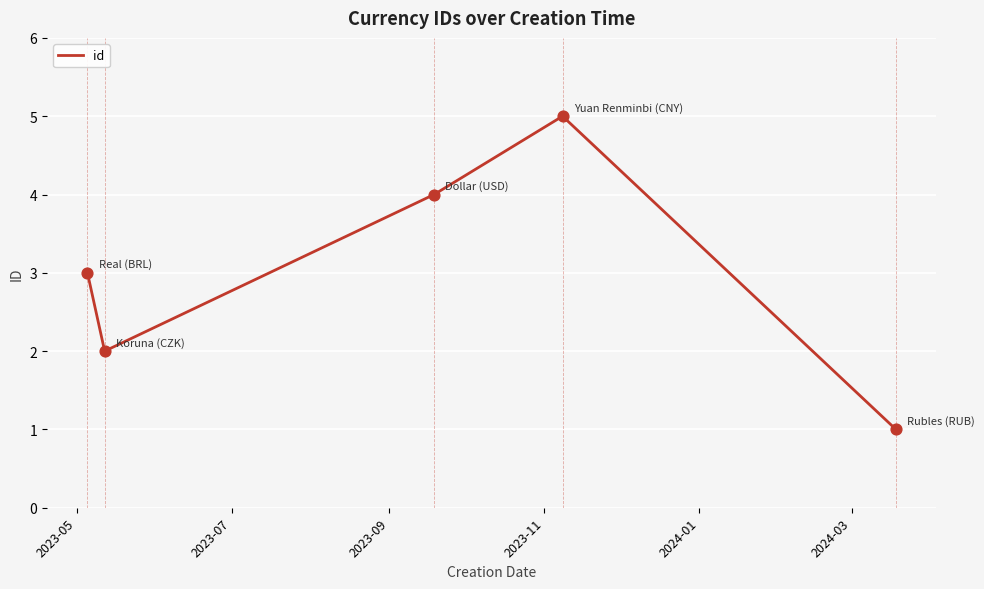

What is the maximum value shown in the chart?

5